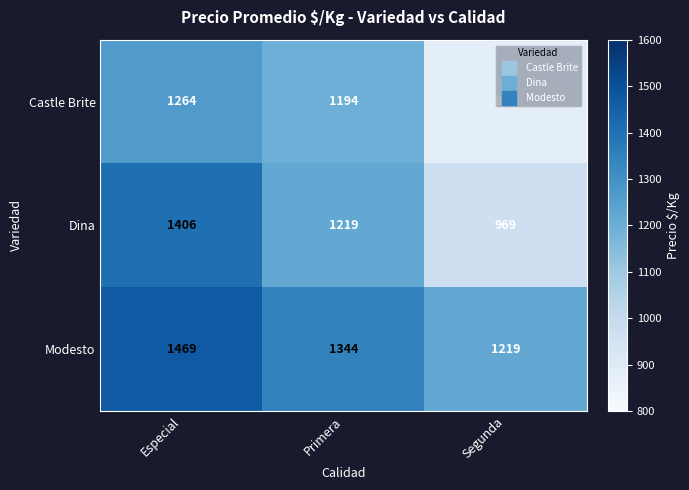

Count the number of data series in this chart.

3